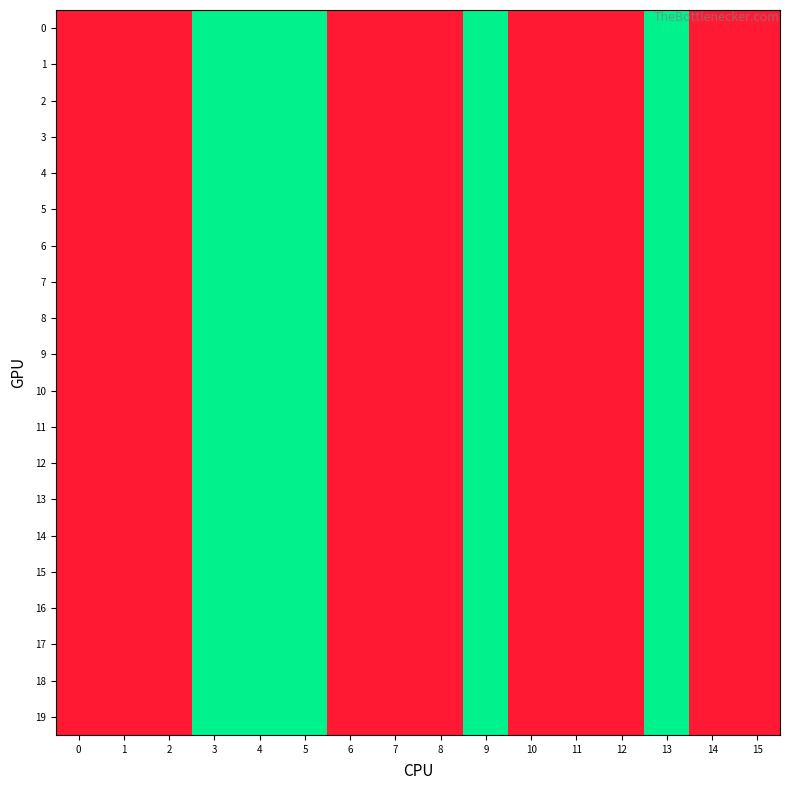

List the series in order of their peak value, highest first.

0, 1, 2, 3, 4, 5, 6, 7, 8, 9, 10, 11, 12, 13, 14, 15, 16, 17, 18, 19